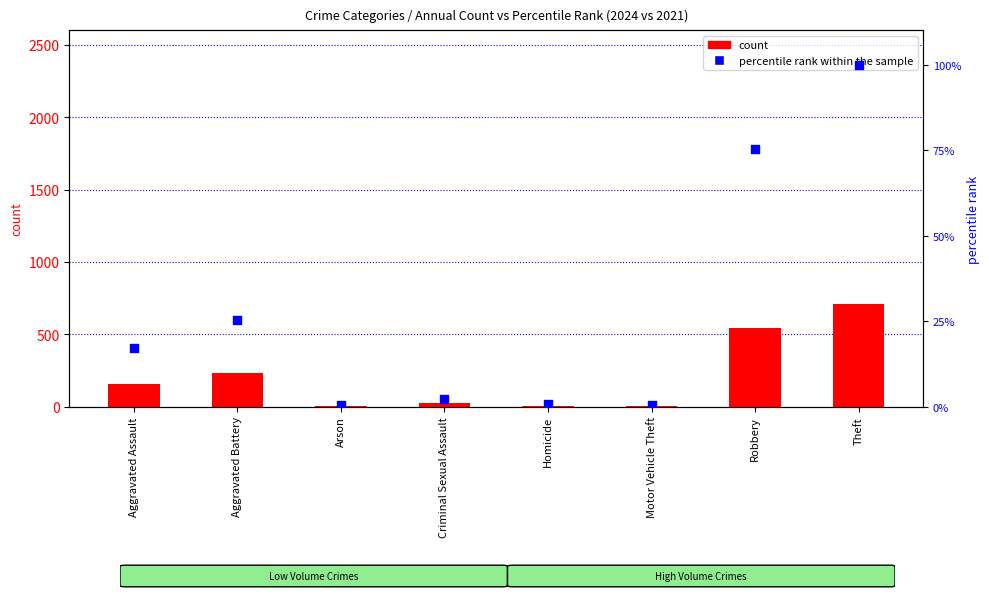

At how many categories does at least one series exceed 322?

2